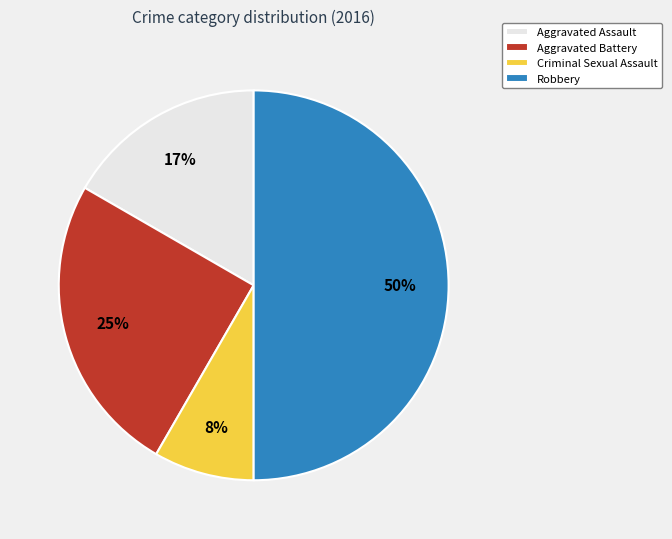

Combined, do Aggravated Assault and Aggravated Battery account for over 50%?

No